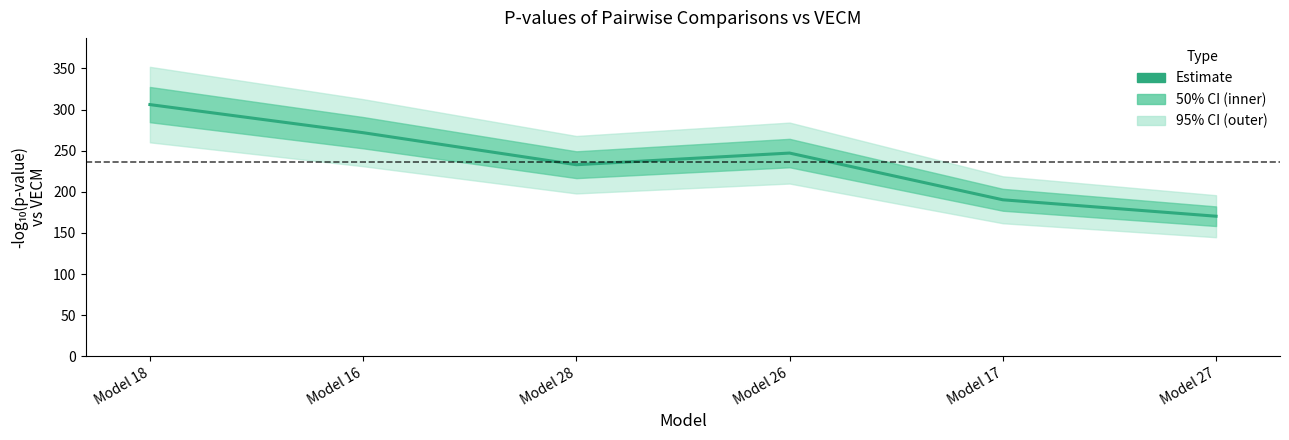

What is the difference between the maximum and second lowest values?

115.7